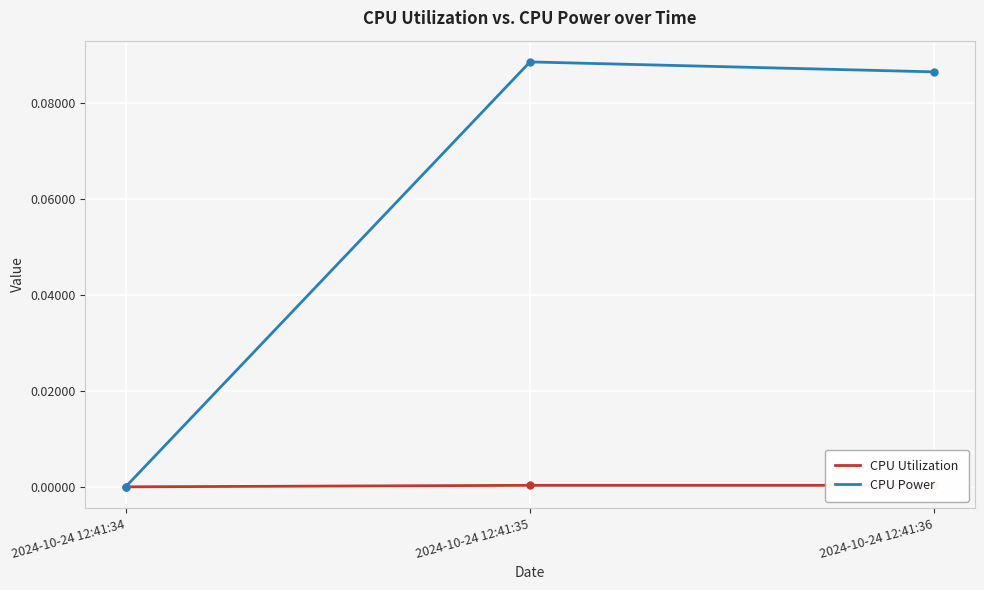

List the series in order of their peak value, highest first.

CPU Power, CPU Utilization